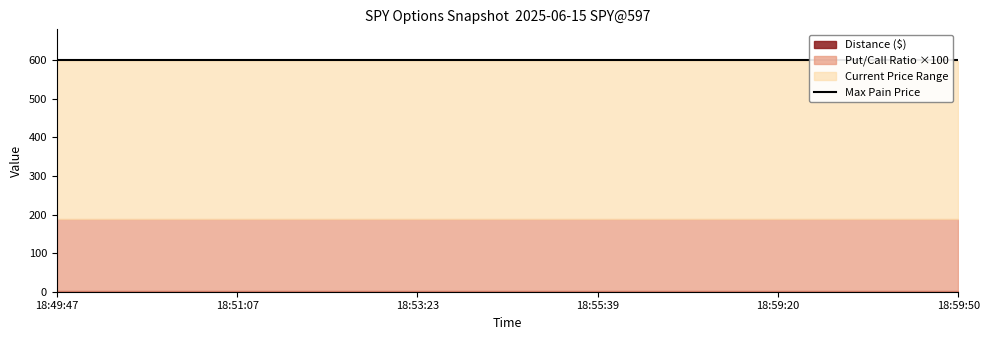

Which series has the largest range (max minus min)?

current_price